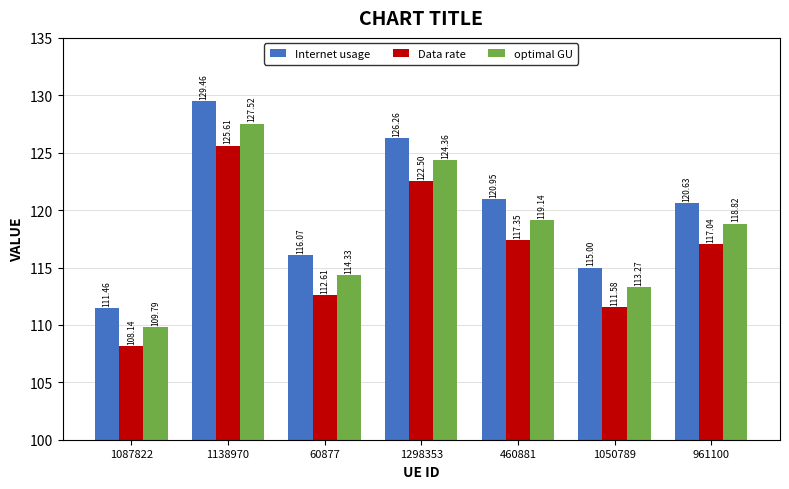

Rank the series by their average value, from highest to lowest.

Internet usage, optimal GU, Data rate